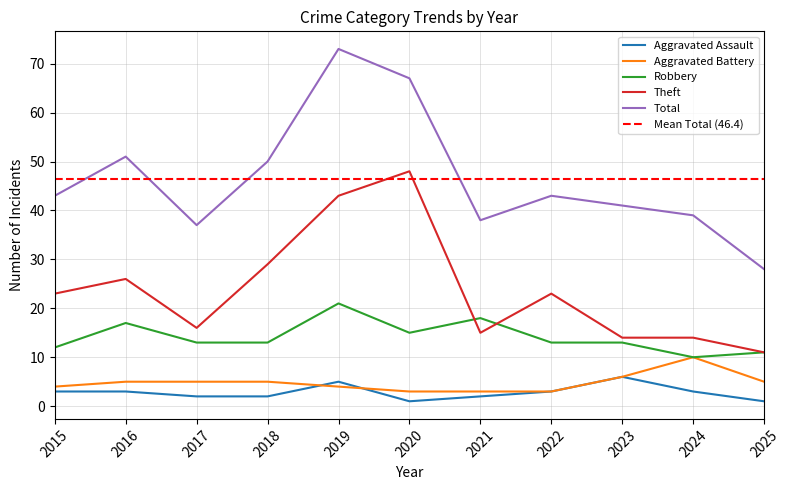

Between 2022 and 2020, which is larger?

2022